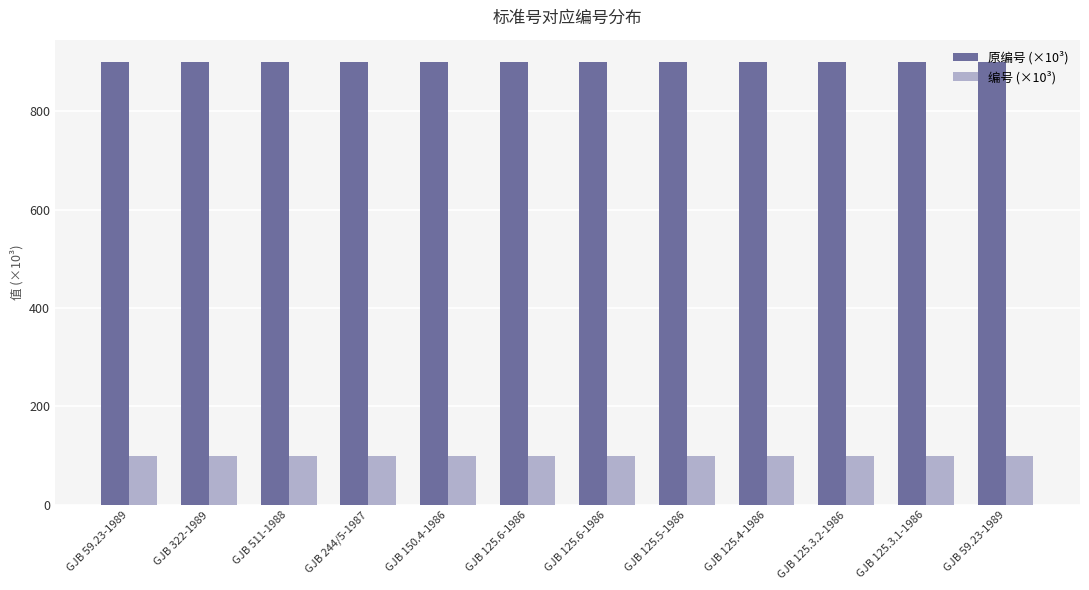

How many bars are there in each group?

2